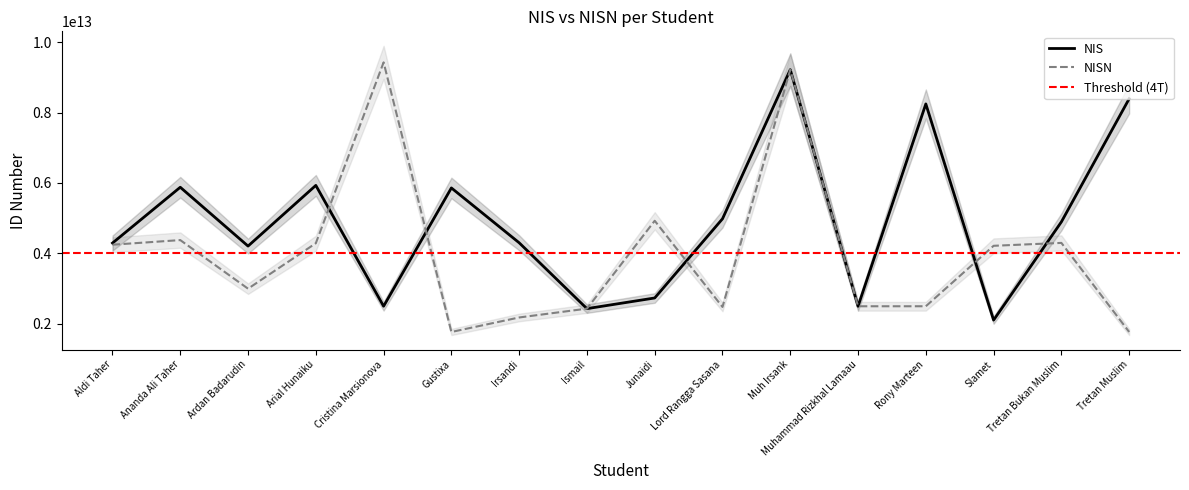

At which category does the chart reach its peak across all series?

Cristina Marsionova